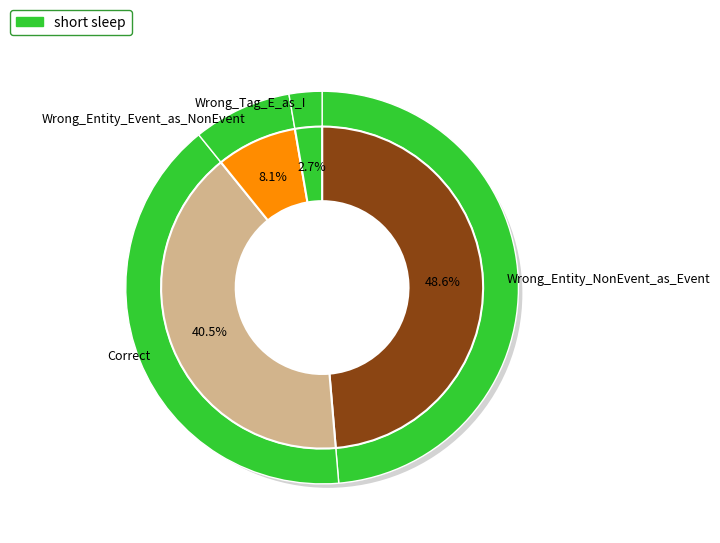

What percentage is the Wrong_Entity_NonEvent_as_Event slice, to the nearest percent?

49%